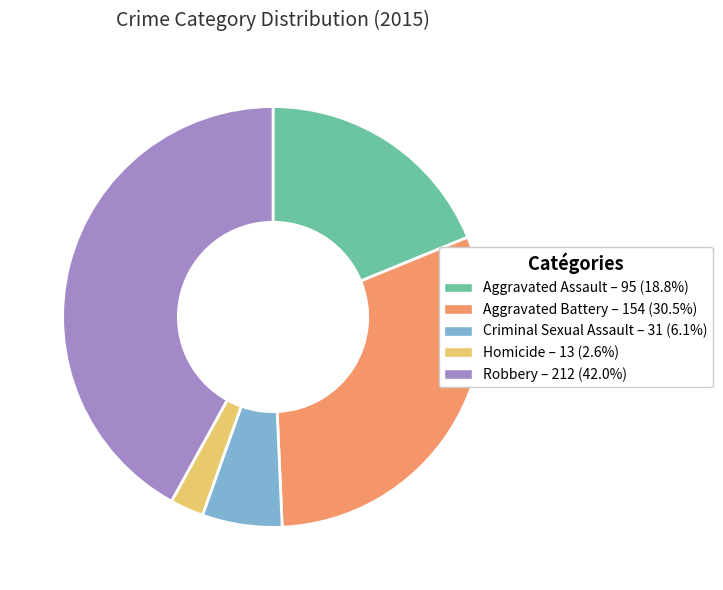

How many segments does this pie chart have?

5